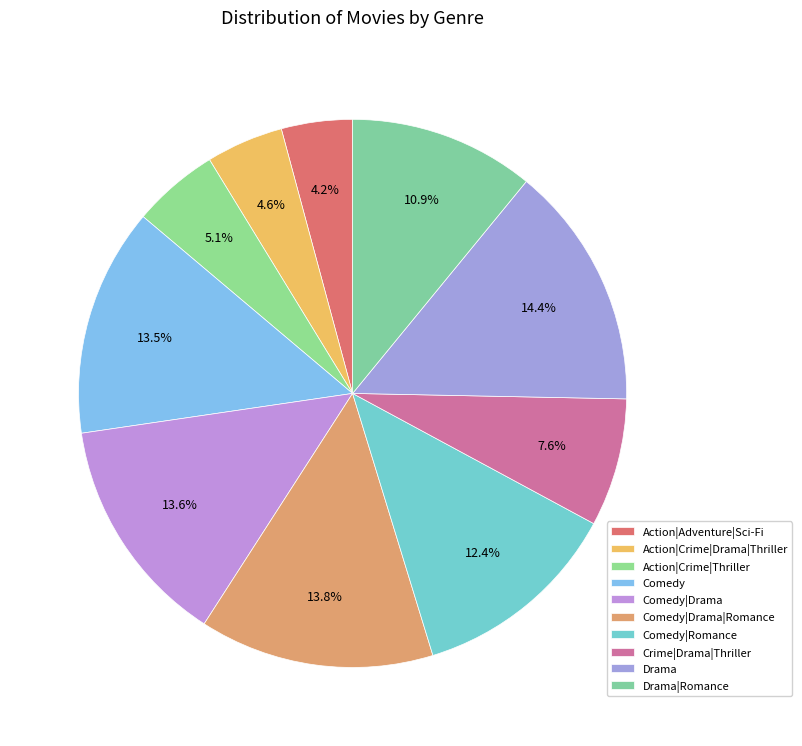

Rank the categories by value from lowest to highest.

Action|Adventure|Sci-Fi, Action|Crime|Drama|Thriller, Action|Crime|Thriller, Crime|Drama|Thriller, Drama|Romance, Comedy|Romance, Comedy, Comedy|Drama, Comedy|Drama|Romance, Drama